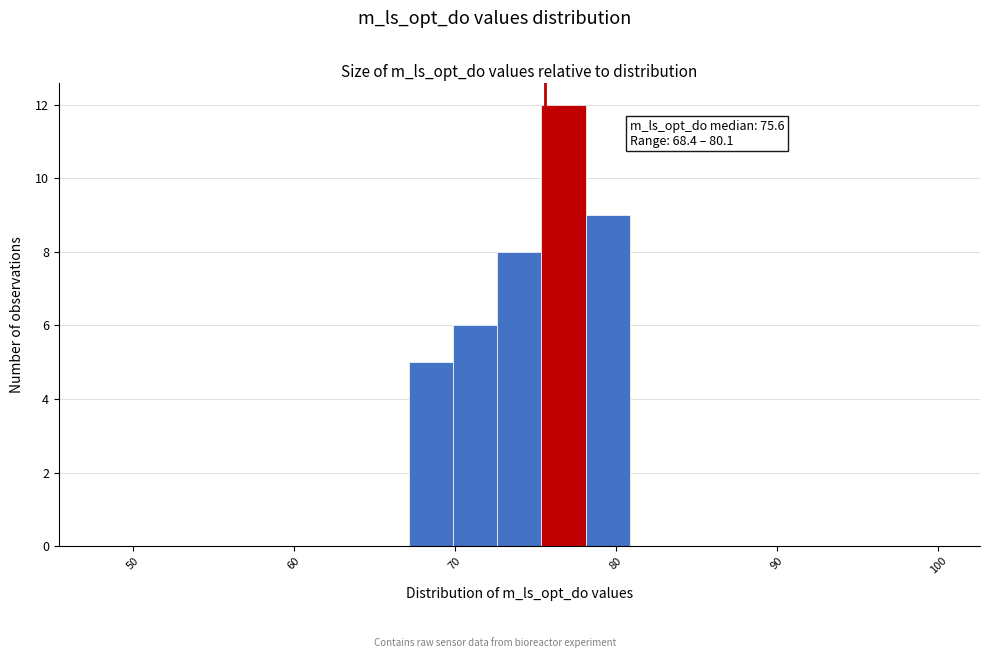

Read against the x-axis, roughly where is the centre of the tallest bar?

77